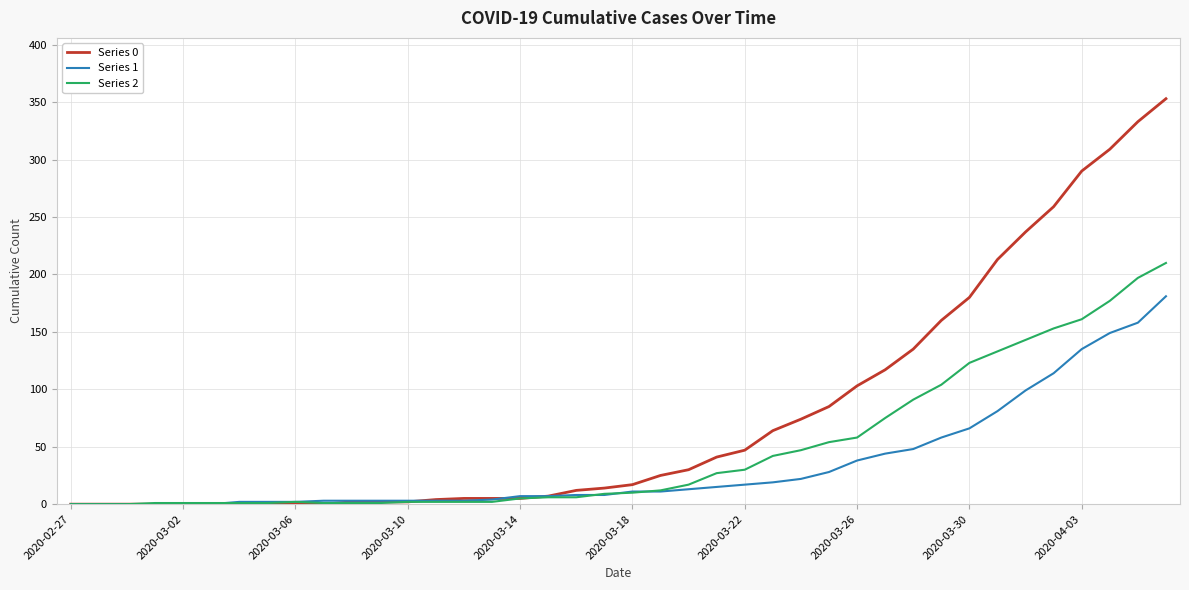

List the series in order of their overall mean, highest first.

Series 0, Series 2, Series 1